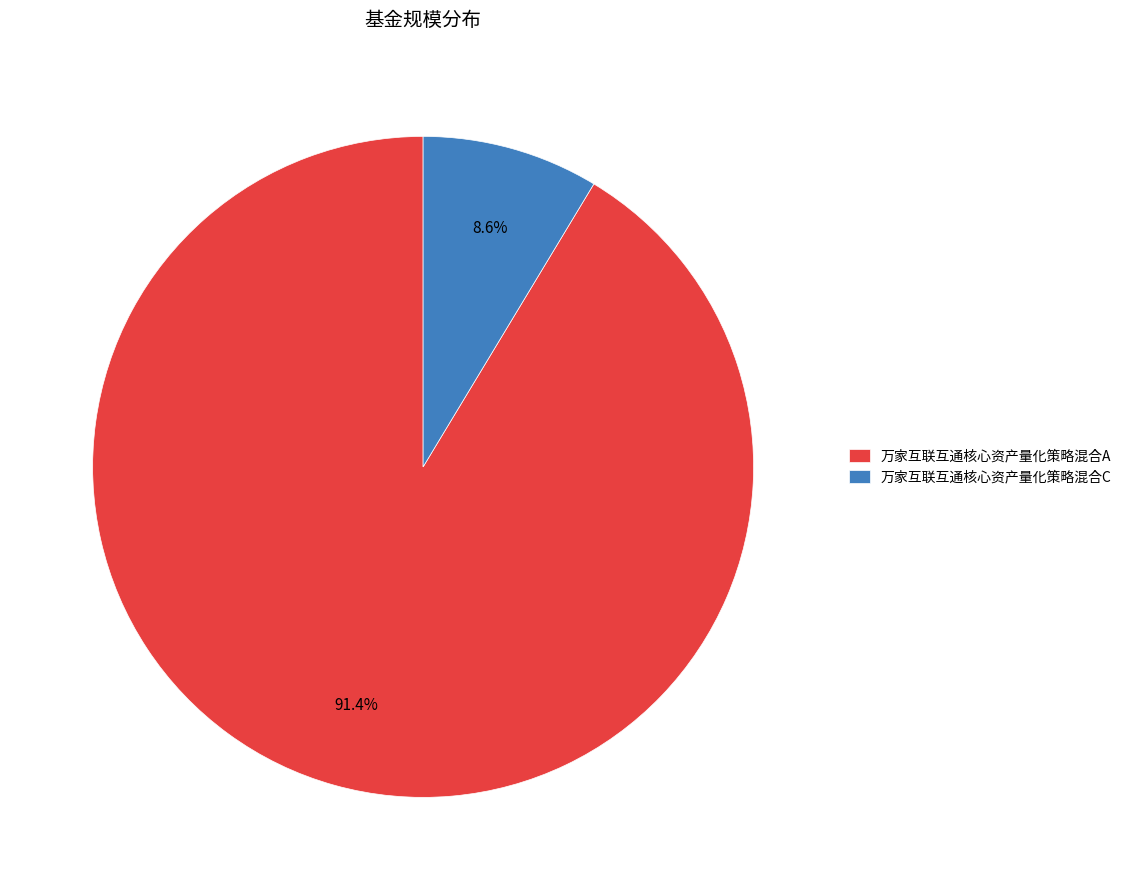

To the nearest percent, what is the difference between the 万家互联互通核心资产量化策略混合C and 万家互联互通核心资产量化策略混合A slice percentages?

83%